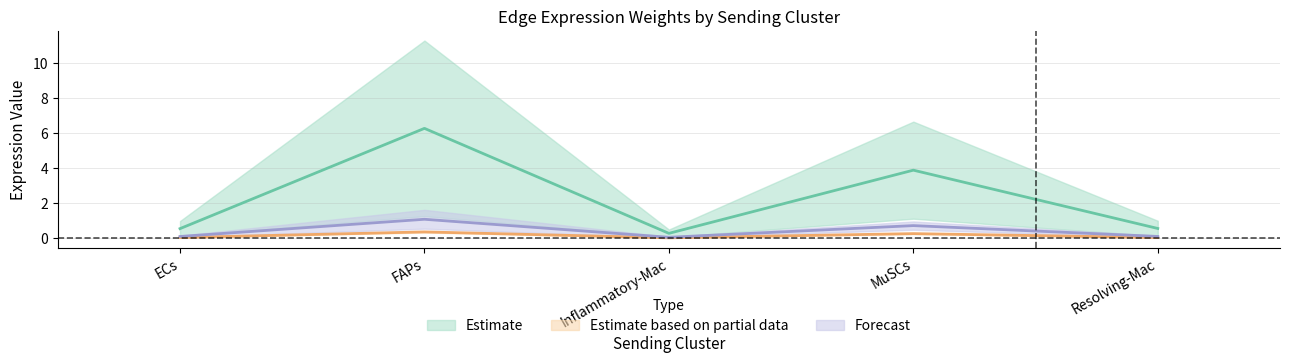

What is the difference between the second highest and minimum values in the Edge average expression weight series?

0.2